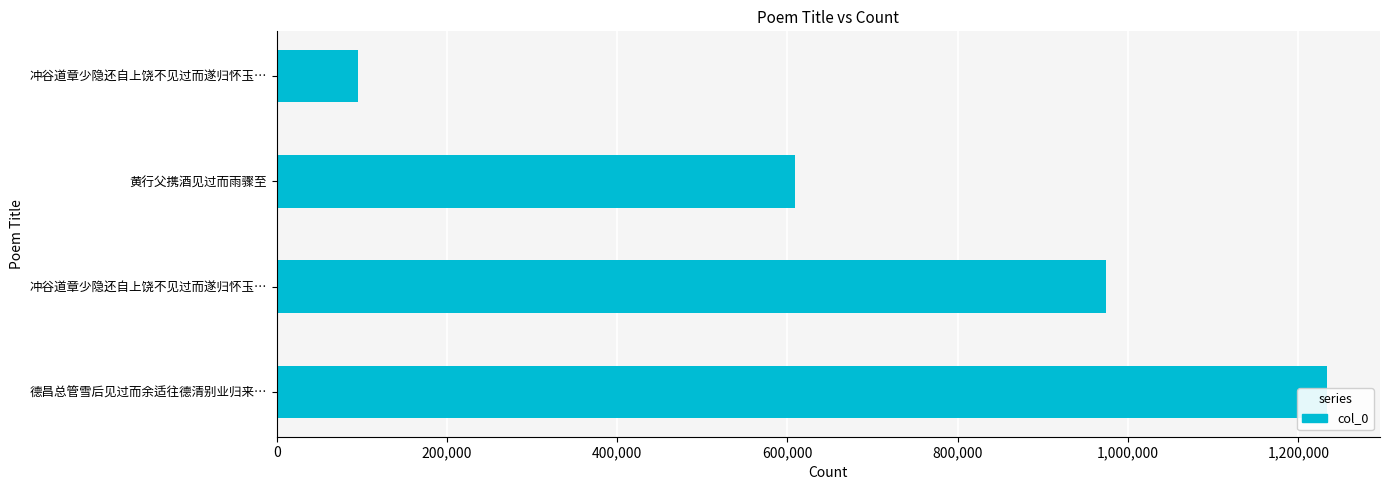

Reading right to left, extract all data points from this chart.

95386	608794	973875	1234302